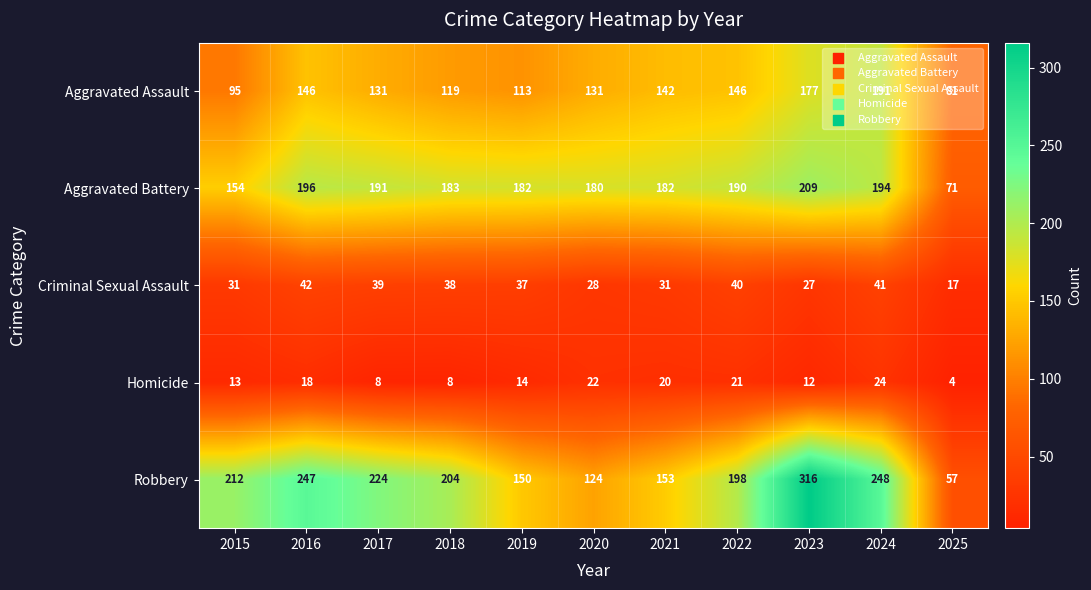

Is it true that Robbery equals 248 at 2024?

True